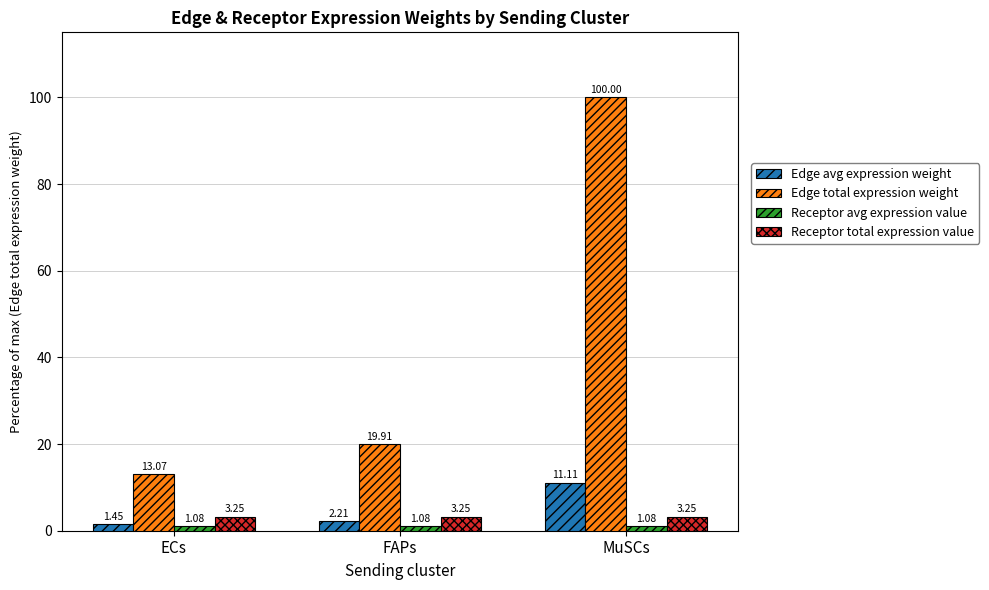

What is the total value across all series at MuSCs?

115.4